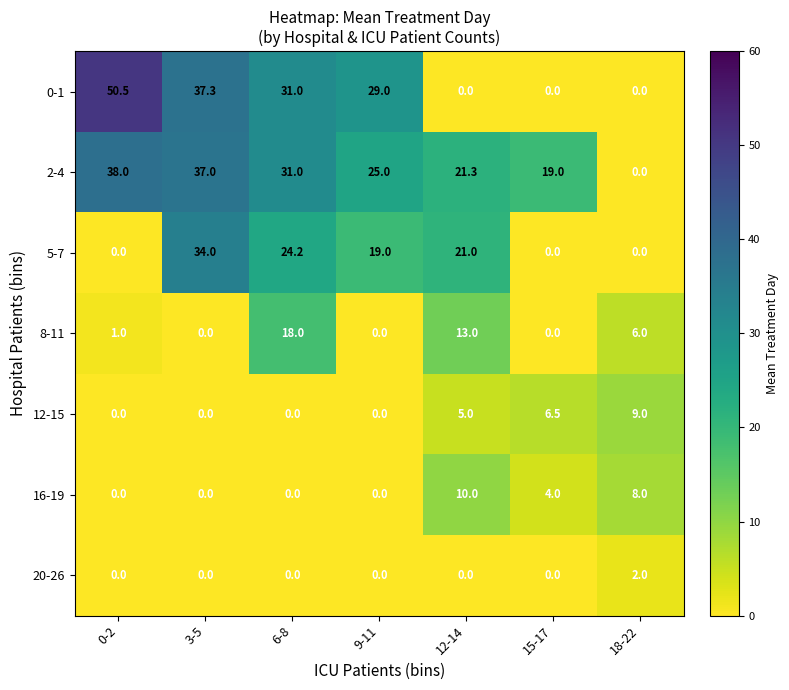

What is the difference between the highest and lowest values at 9-11?

29.0